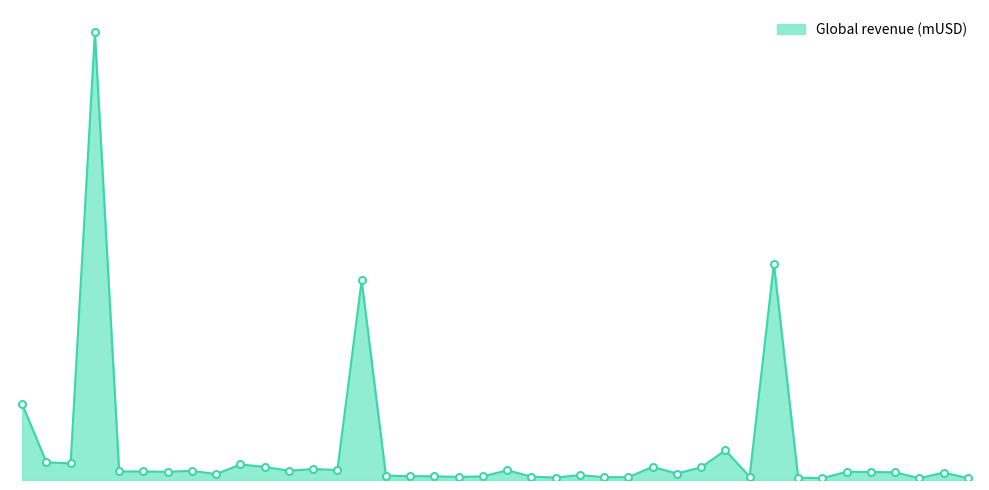

Is this an area chart (filled region under the line)?

Yes